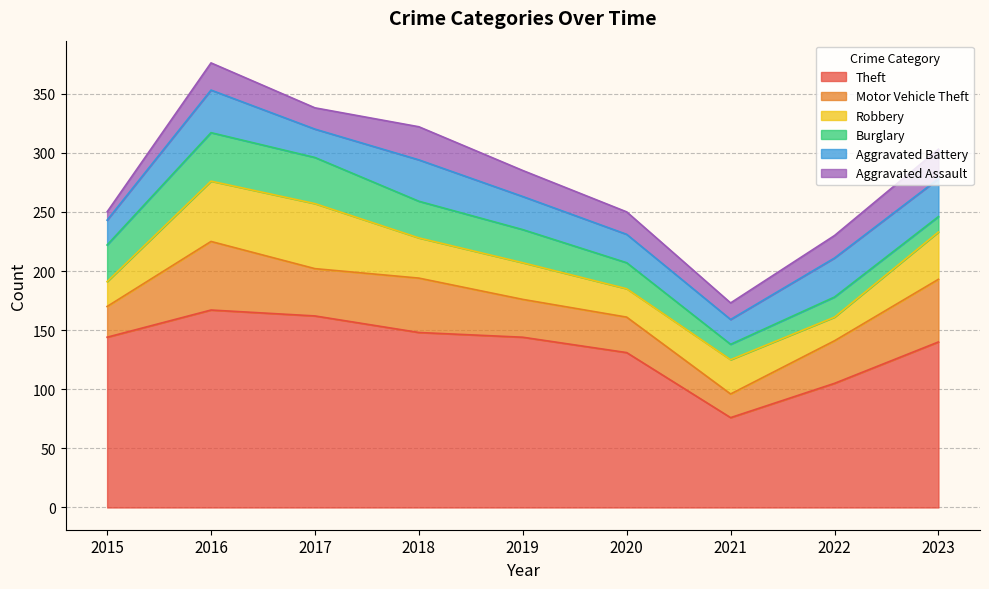

Which series has the largest total across all categories?

Theft